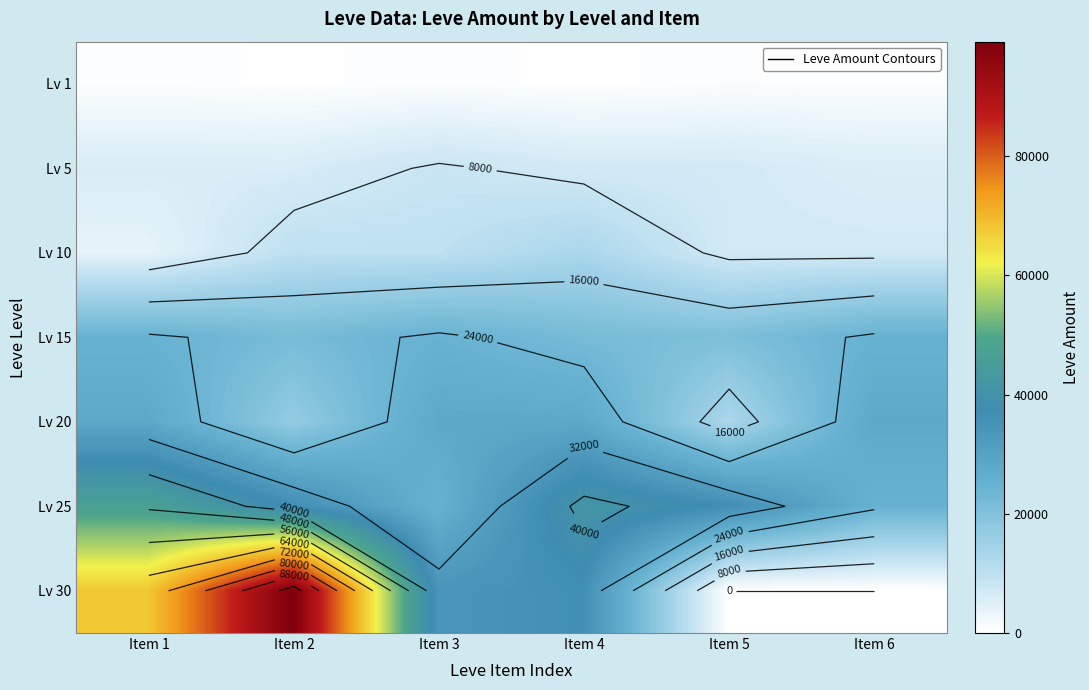

What is the total value across all series at Item 5?

84600